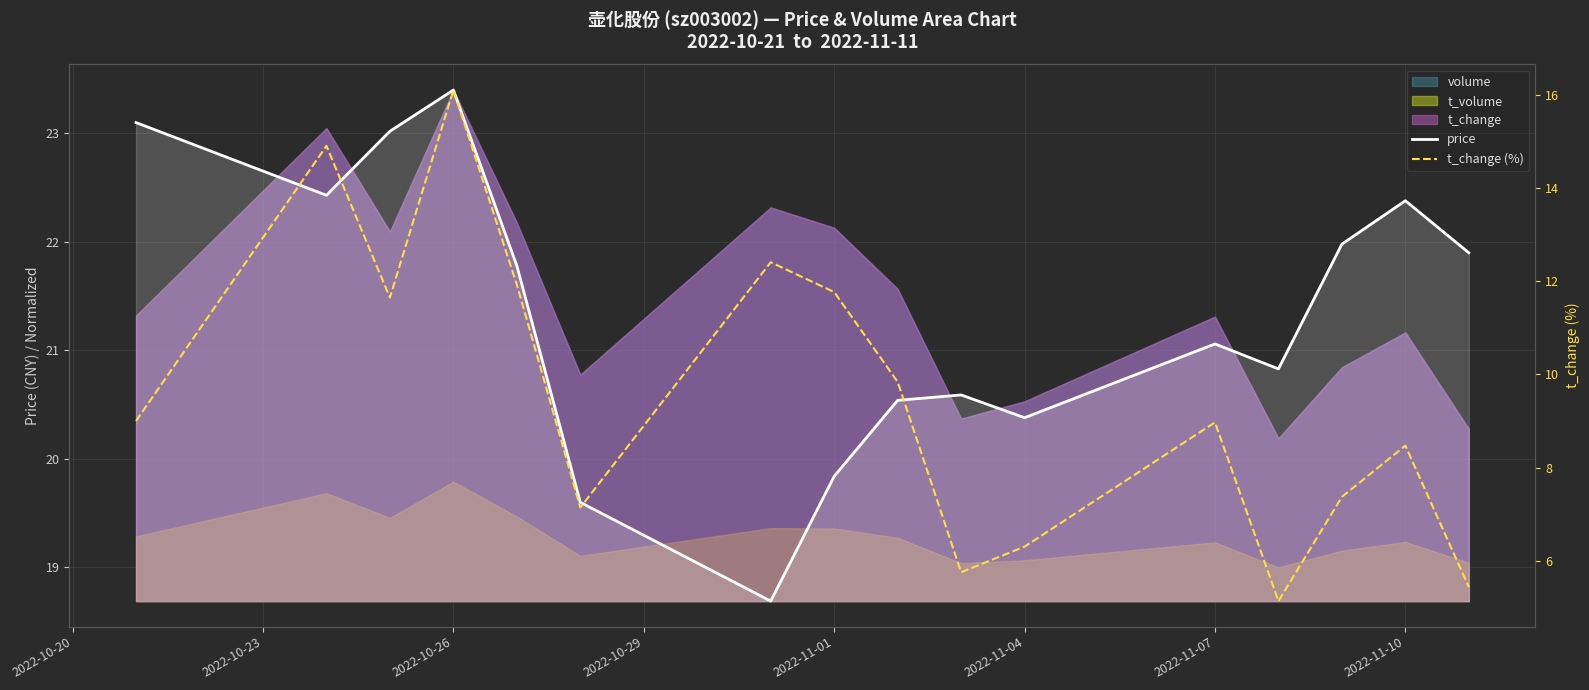

What is the maximum value for price?

23.4